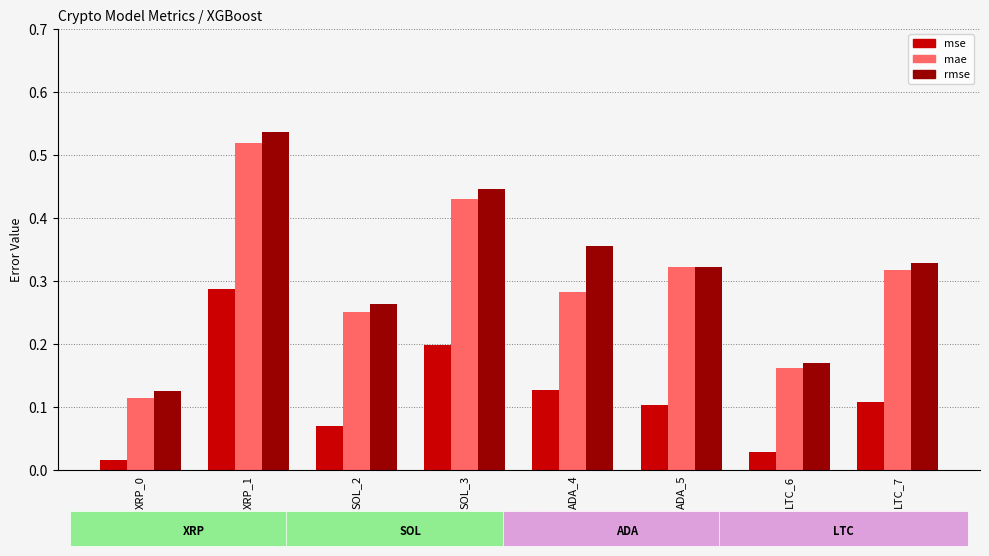

Rank the series at ADA_4 from lowest to highest value.

mse, mae, rmse